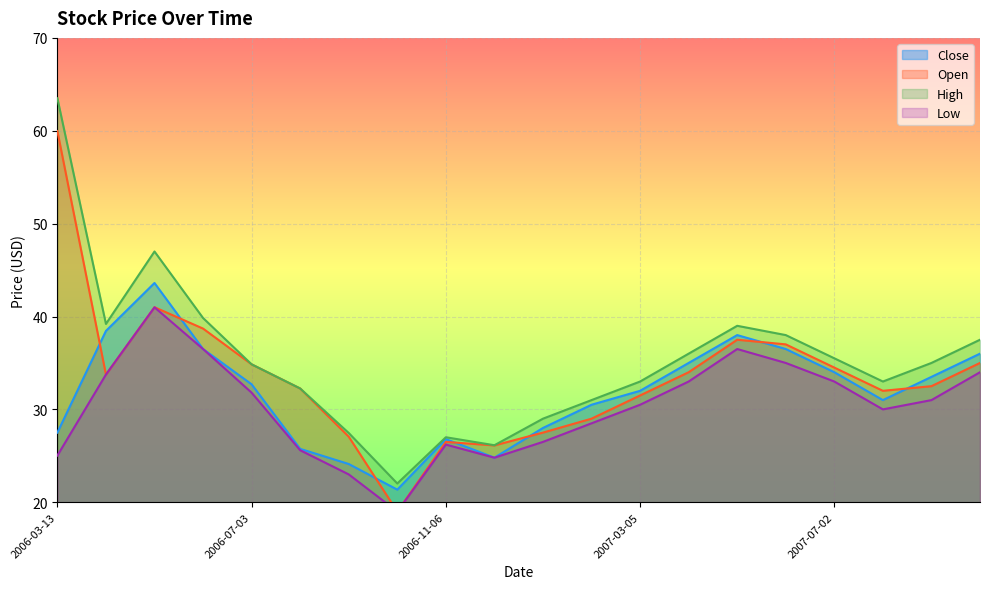

Rank the series at 2006-05-01 from highest to lowest value.

High, Close, Open, Low